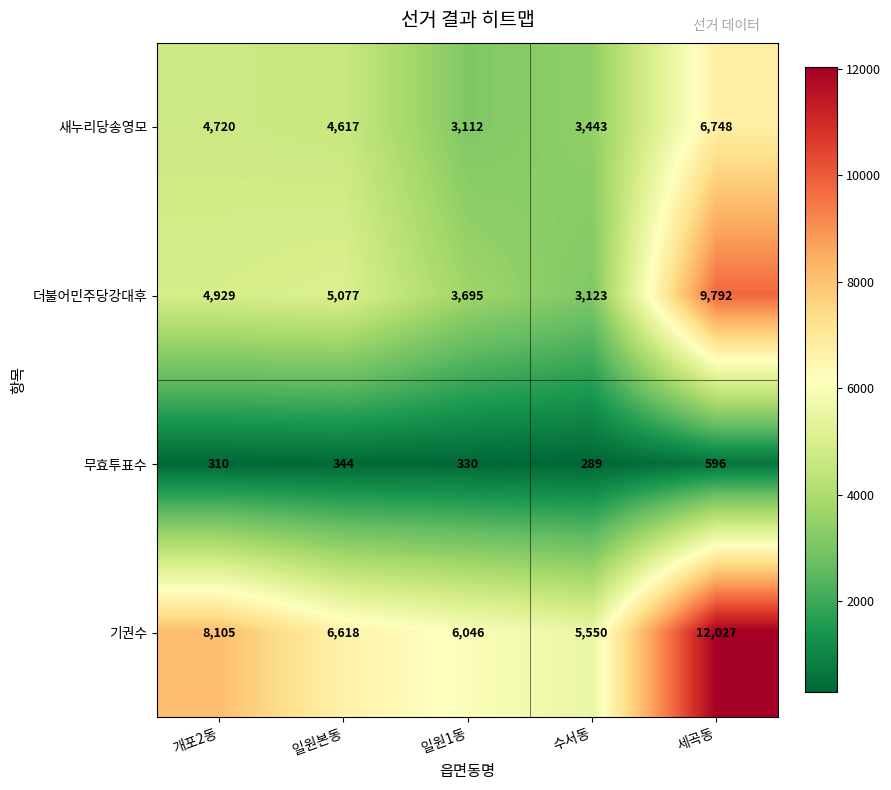

What is the highest value of the 새누리당송영모 series?

6748